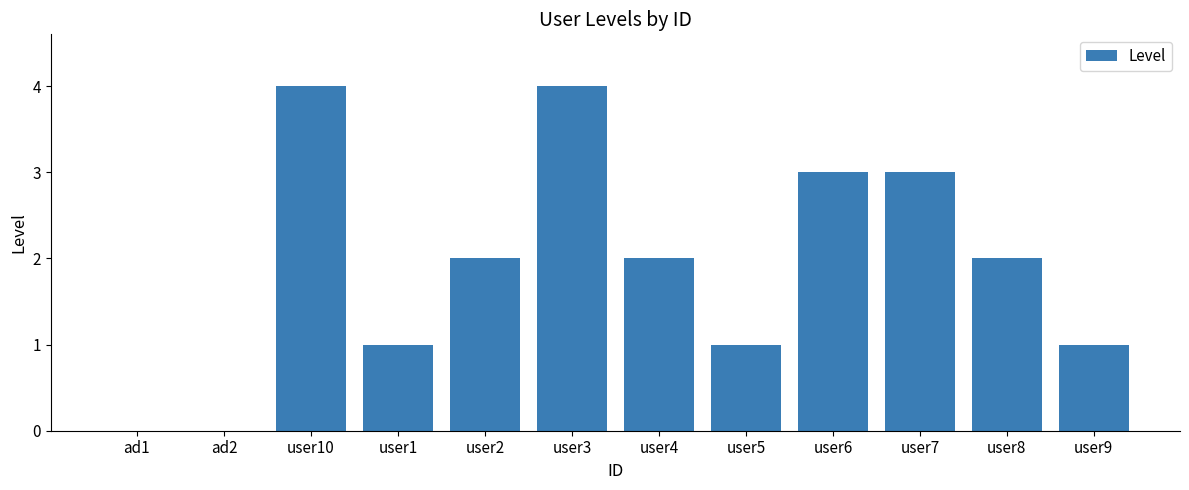

What is the change in value from ad1 to user2?

+2